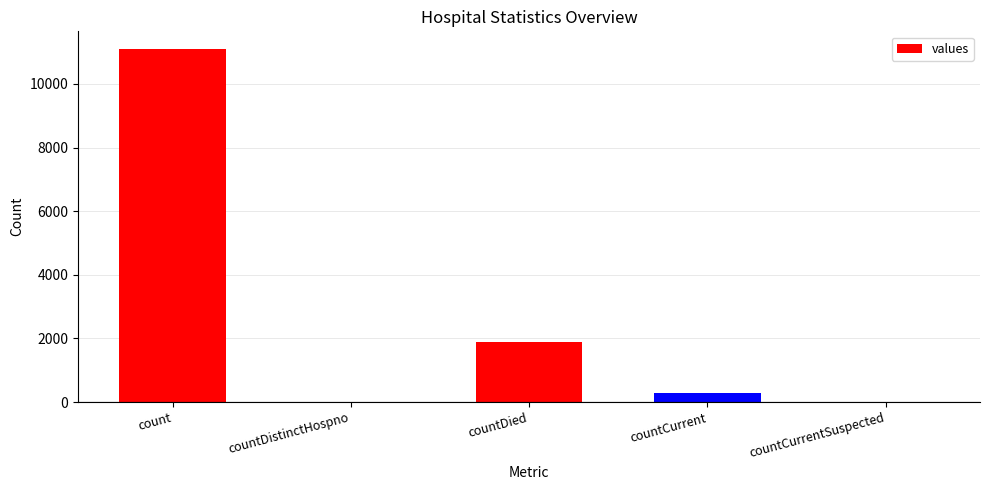

What is the average value?

2658